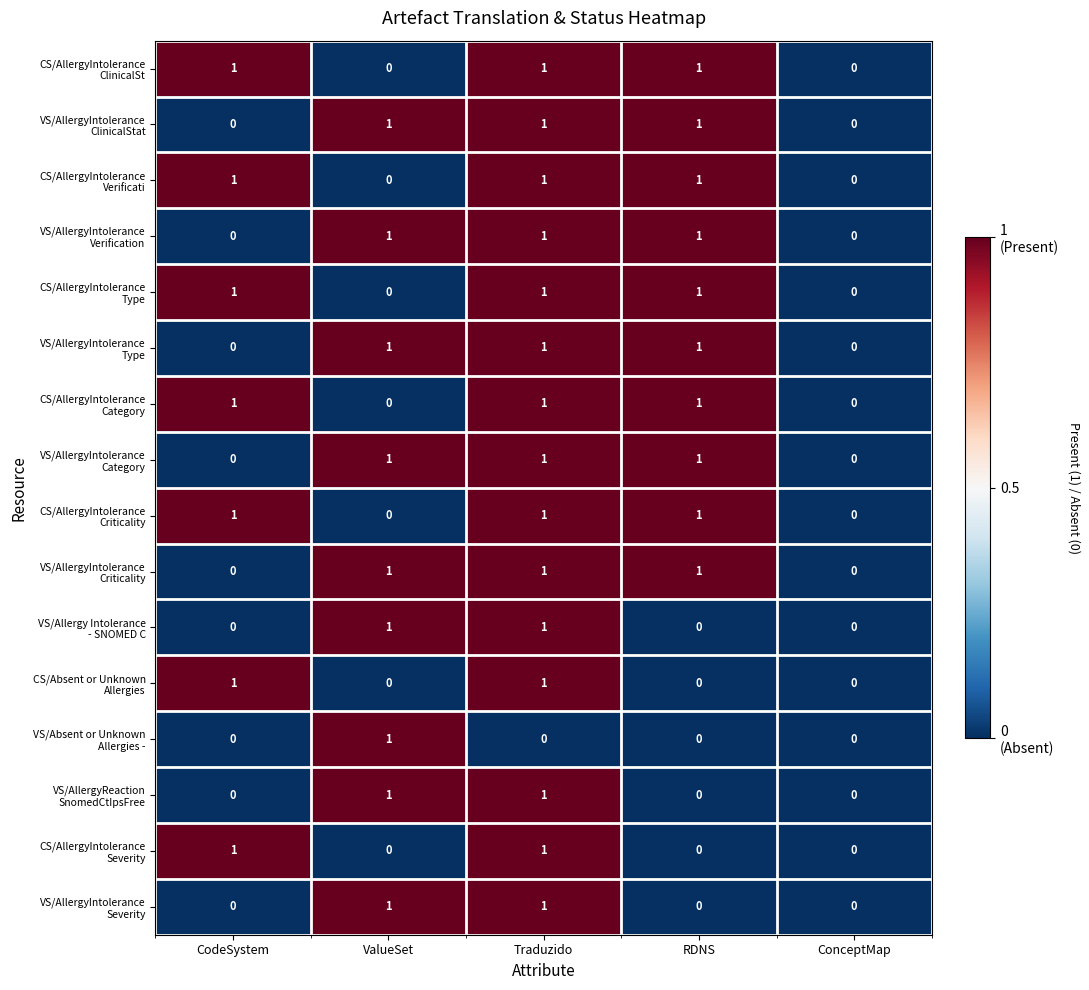

At which category is the sum across all series the highest?

Traduzido